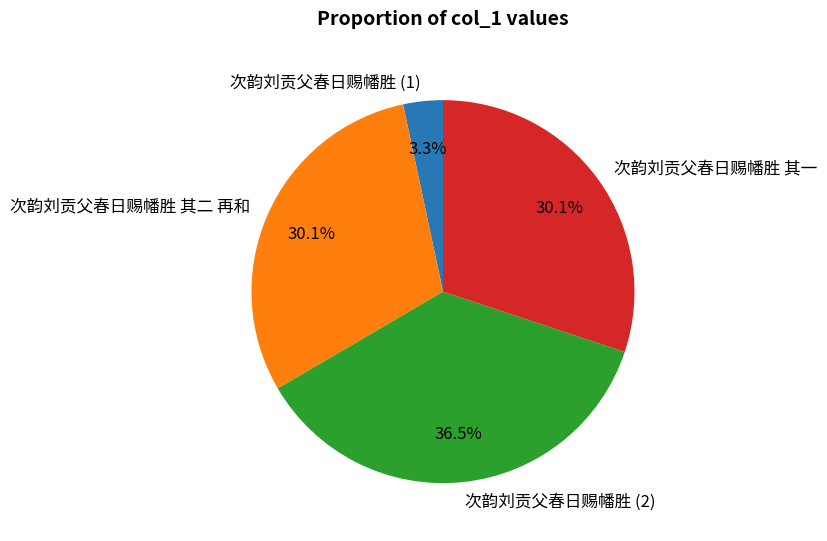

How many segments does this pie chart have?

4